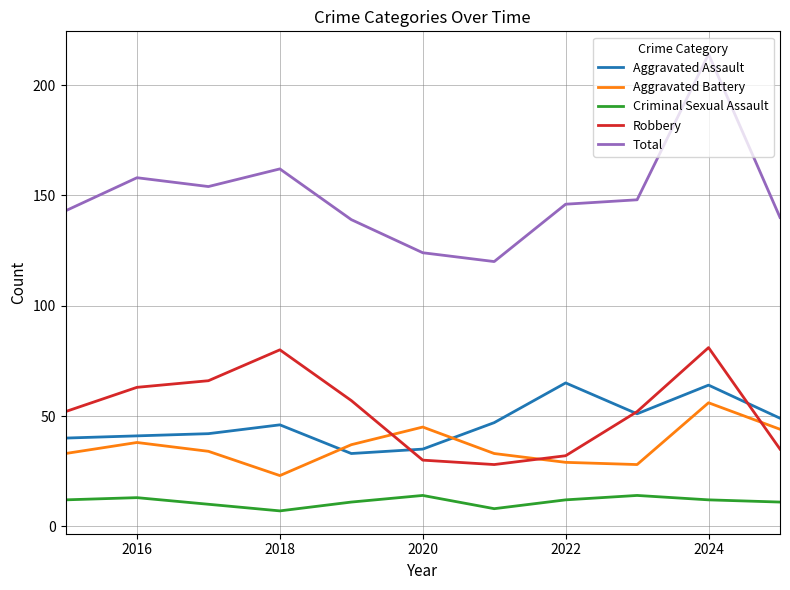

What is the minimum value shown in the chart?

7